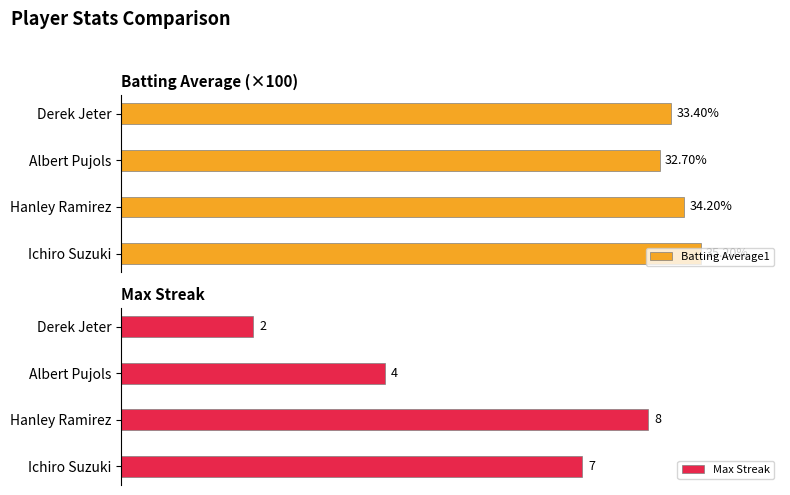

Which category has the highest value in the Batting Average1 series?

Ichiro Suzuki